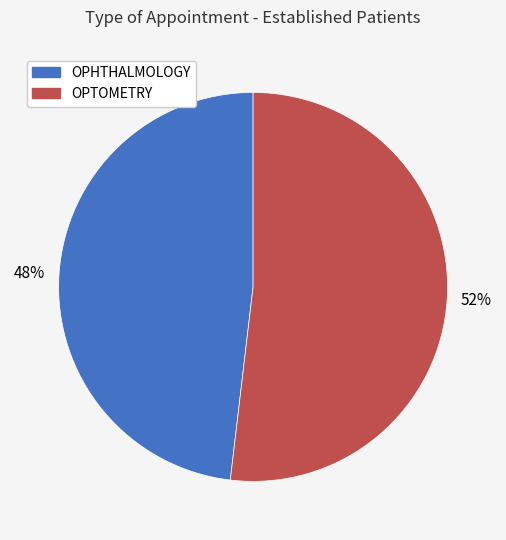

To the nearest percent, what portion does OPHTHALMOLOGY represent?

48%